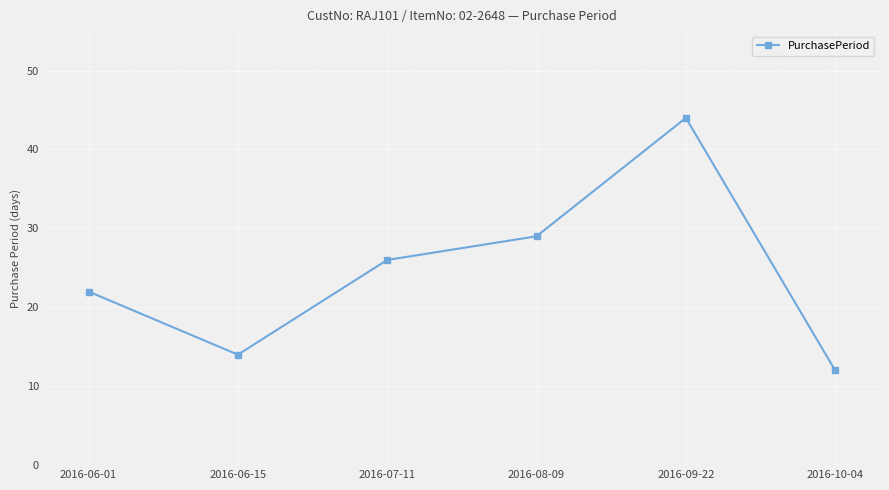

Where is the data nearest to the value 28?

2016-08-09